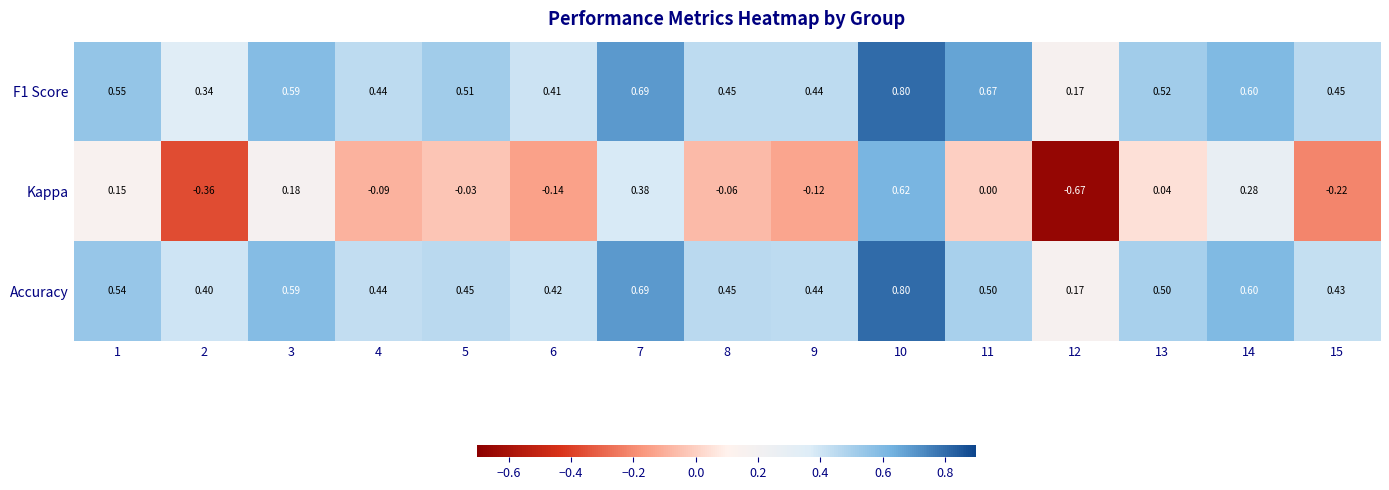

Between 6 and 12, which series saw the biggest shift?

Kappa